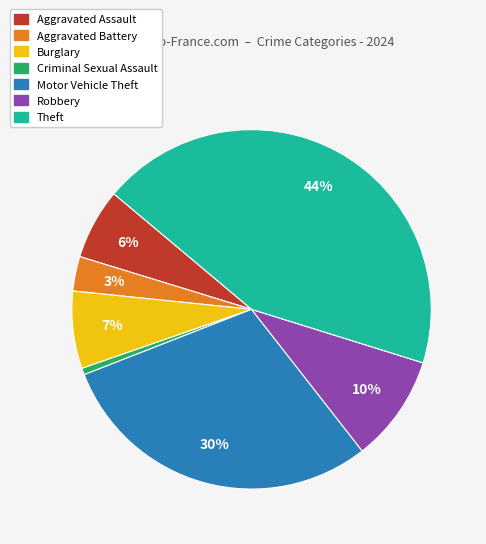

How many segments does this pie chart have?

7